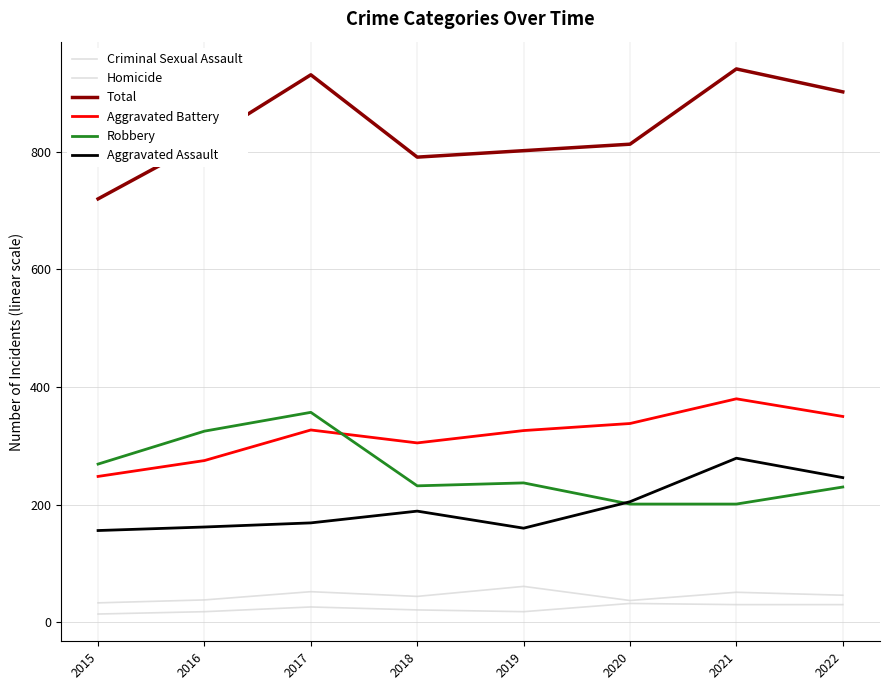

Does the chart have visible grid lines?

Yes